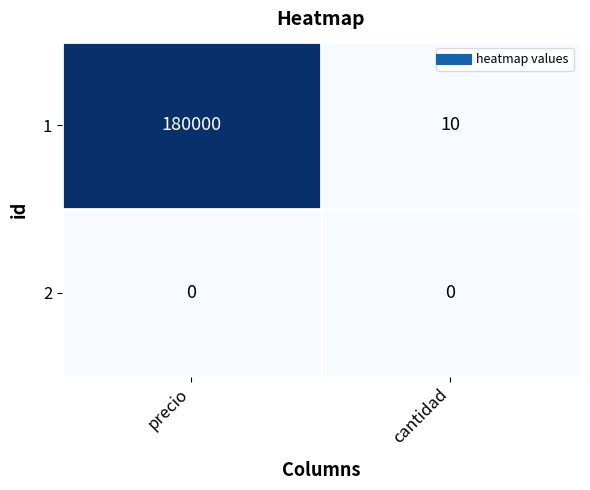

Rank the series by their average value, from lowest to highest.

2, 1